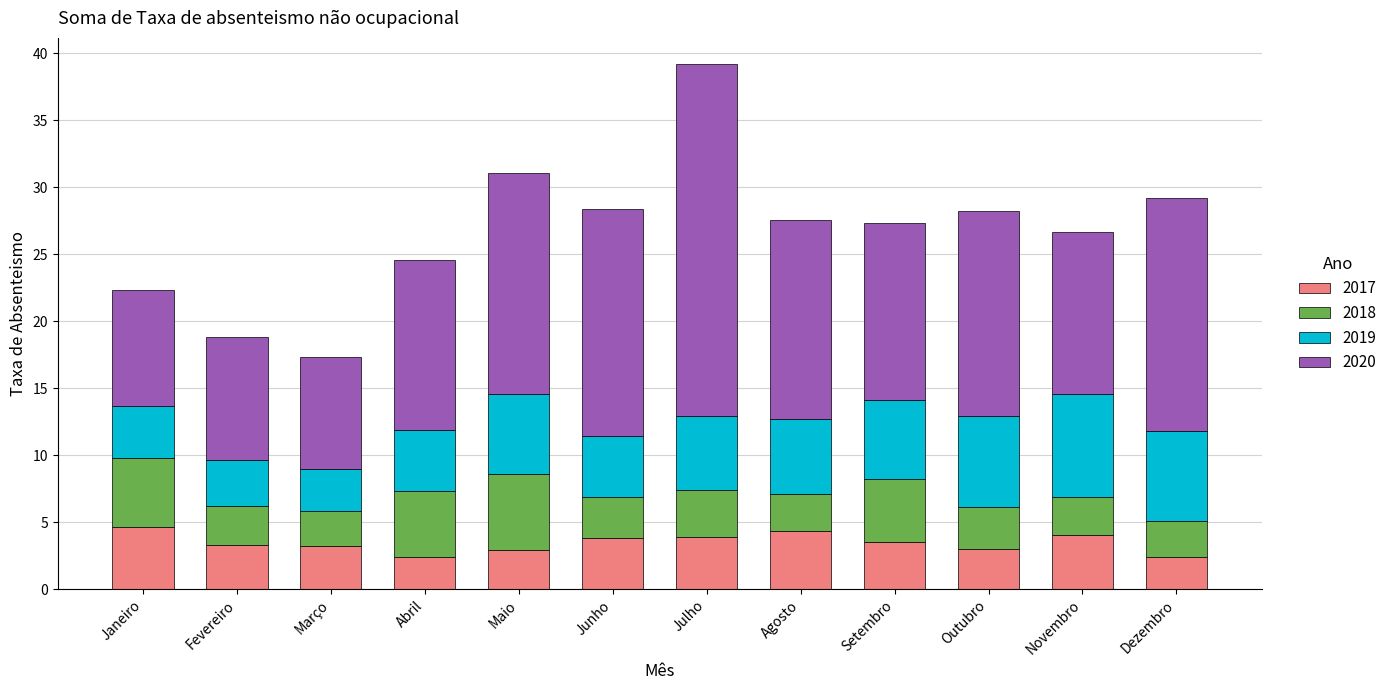

Is it true that 2017 equals 3.5 at Setembro?

True